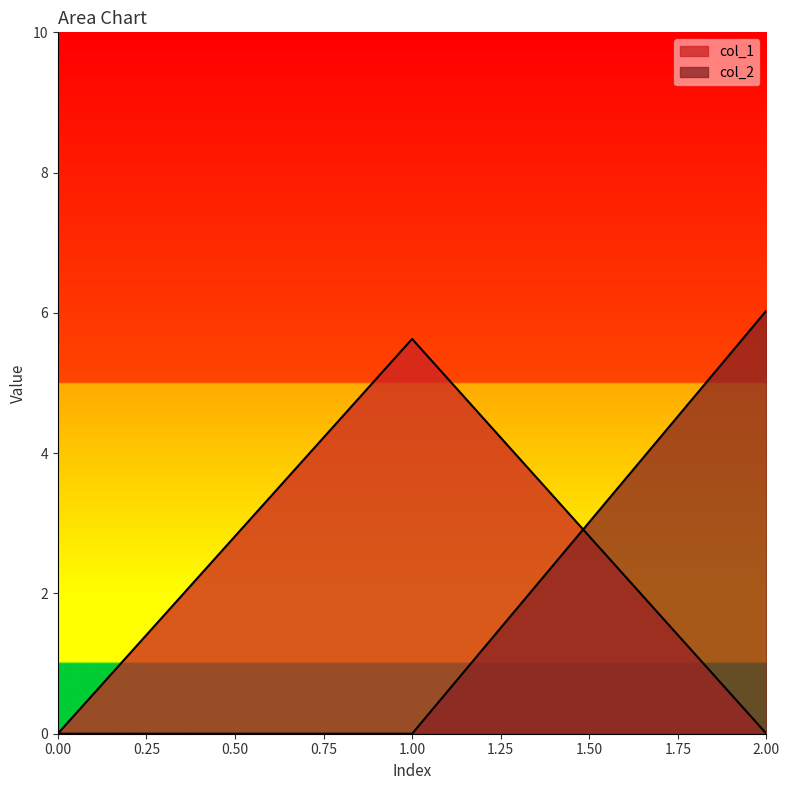

Reading left to right, list all the values displayed in this chart.

col_1: 0=0.0	1=5.6	2=0.0
col_2: 0=0.0	1=0.0	2=6.0